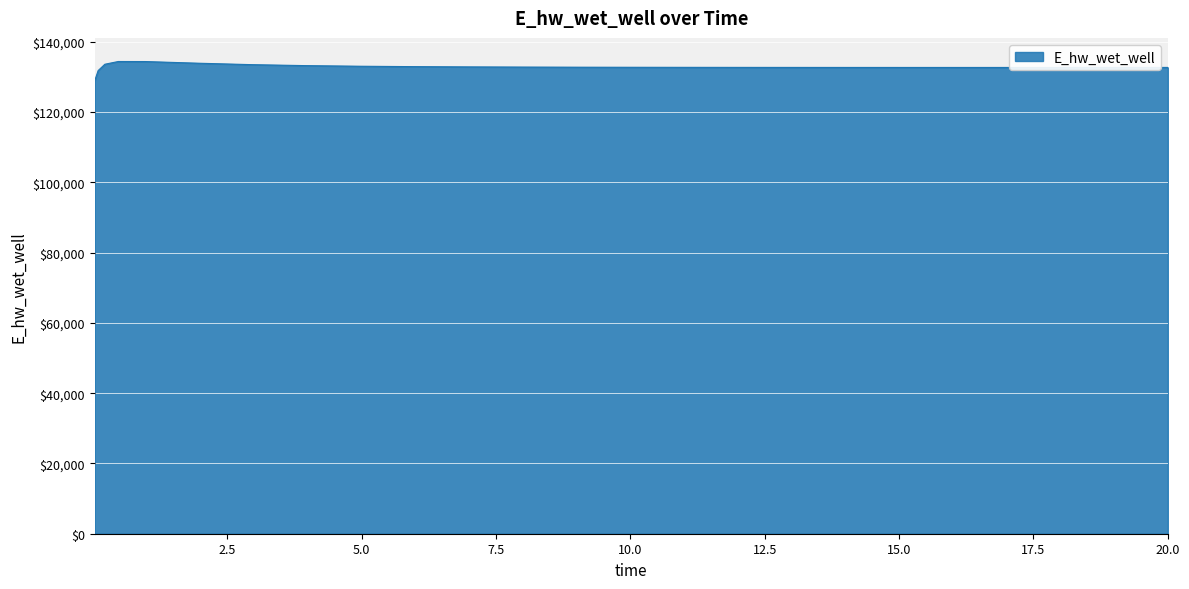

How many lines are shown in the chart?

1